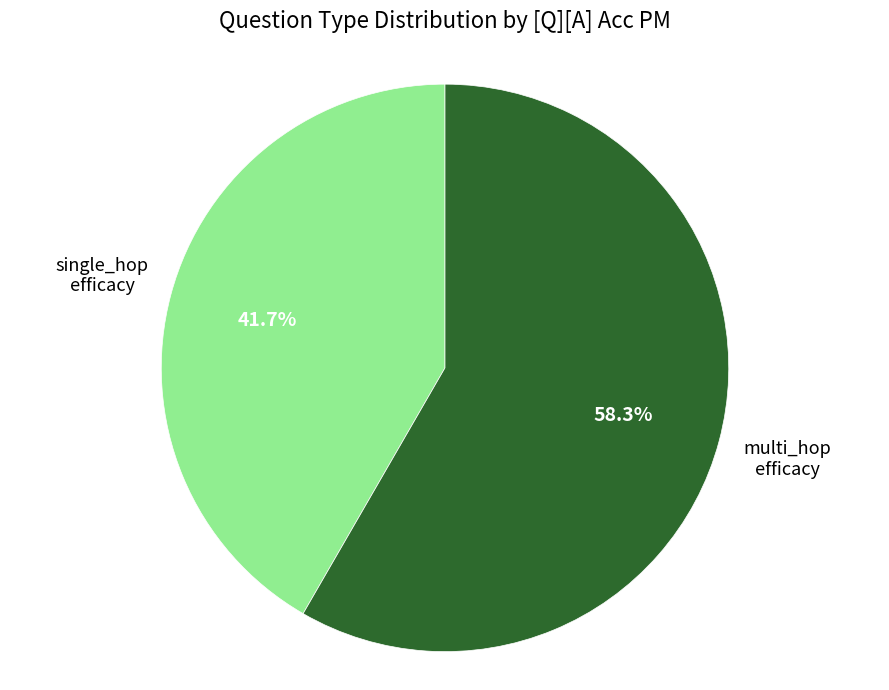

Is there a majority slice in this chart?

Yes